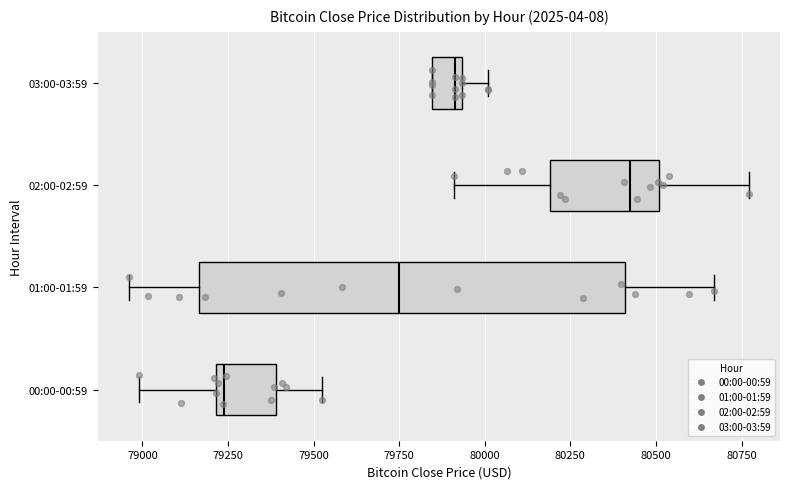

Reading bottom to top, transcribe this box plot: for each box, give where its median line is, the range the box spans, and where its two whiskers end, as read against the x-axis. The values are not printed on the chart, so give them approximately, as read against the axis.

00:00-00:59: median 79250, box 79200 to 79400, whiskers 79000 to 79500
01:00-01:59: median 79750, box 79150 to 80400, whiskers 78950 to 80650
02:00-02:59: median 80400, box 80200 to 80500, whiskers 79900 to 80750
03:00-03:59: median 79900, box 79850 to 79950, whiskers 79850 to 80000